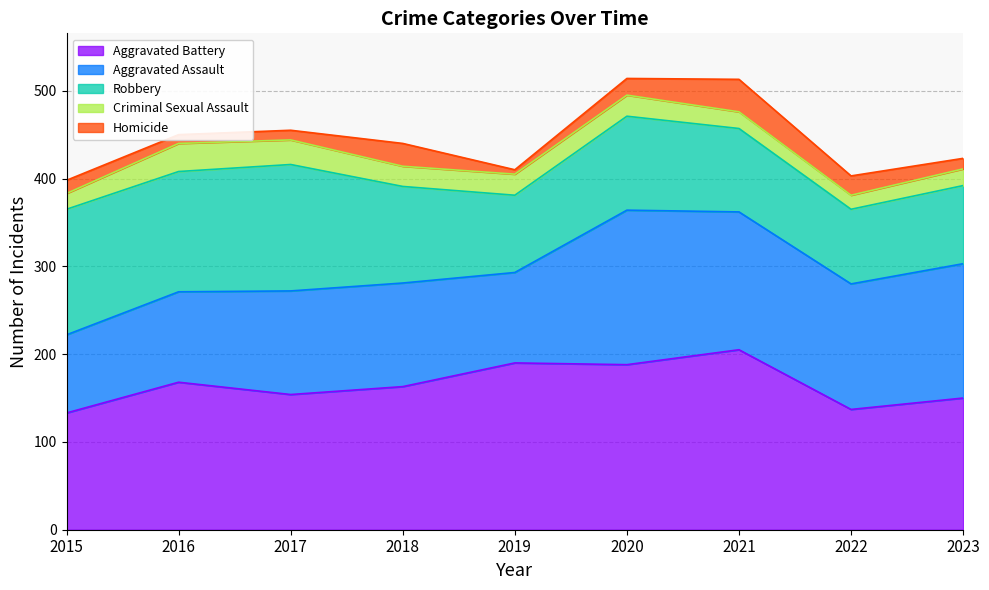

What is the spread (max minus min) of values at 2021?

186